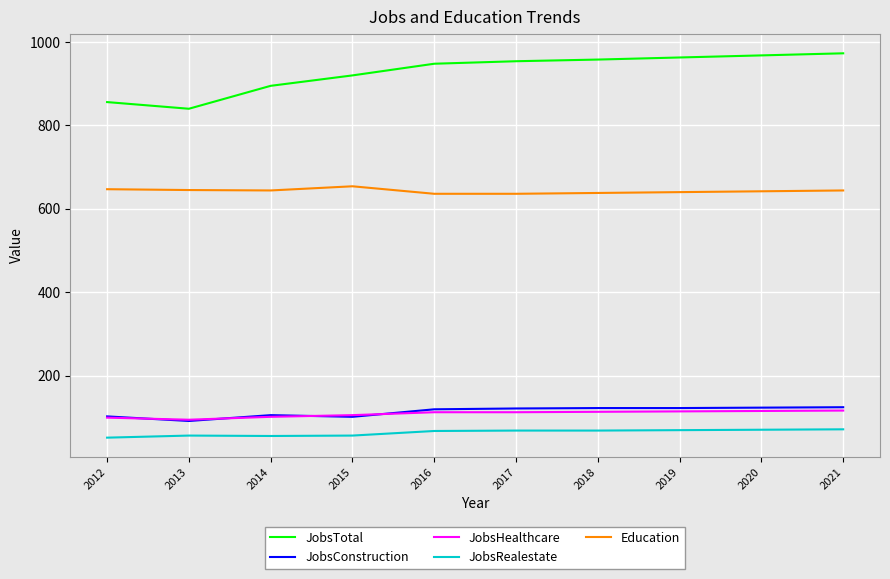

True or false: Education and JobsHealthcare cross at least once.

False